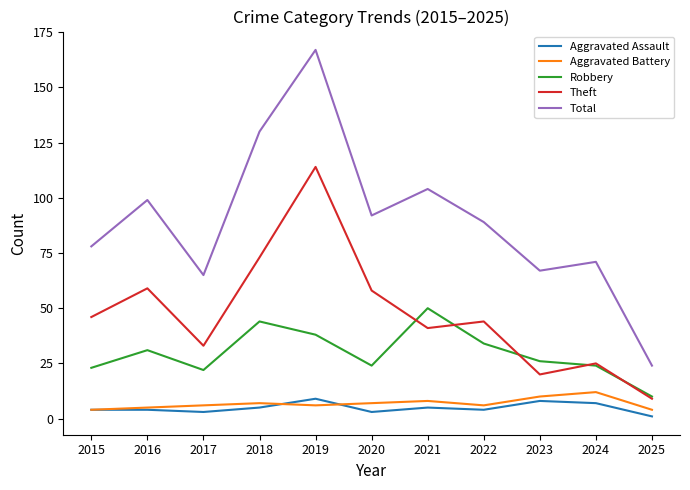

The Total series shows 24 at 2025. True or false?

True